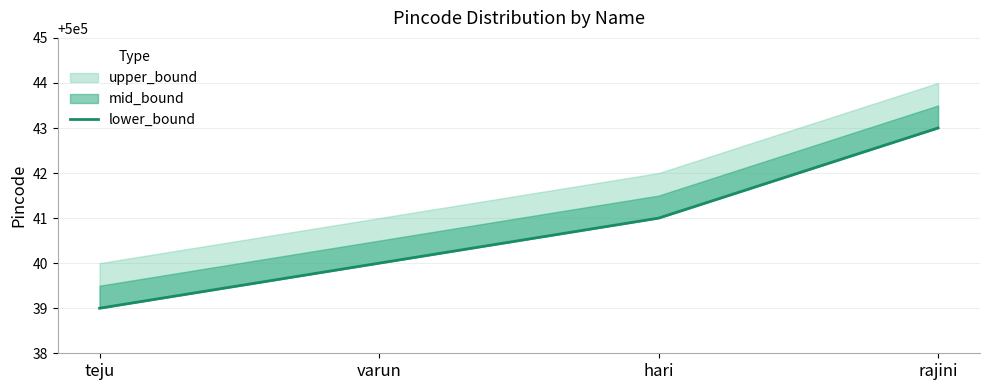

What position from the left is varun?

2